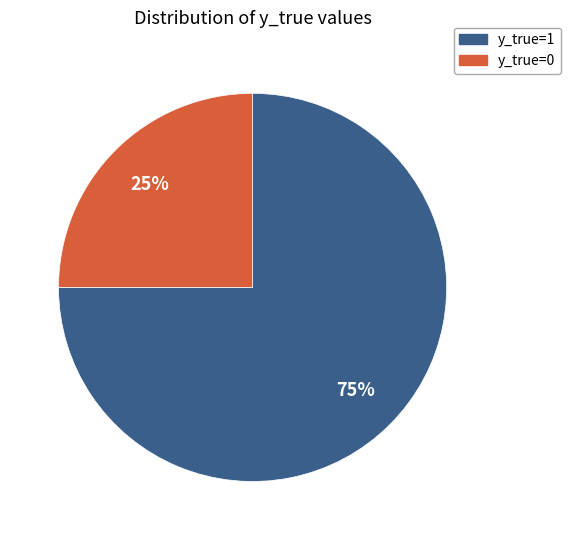

Combined, do y_true=1 and y_true=0 account for over 50%?

Yes